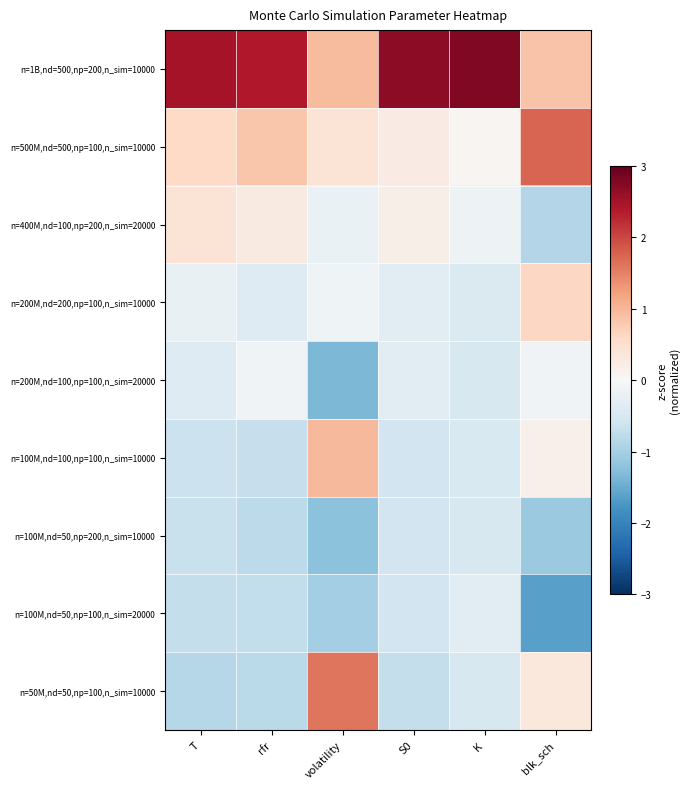

Count the number of data series in this chart.

9